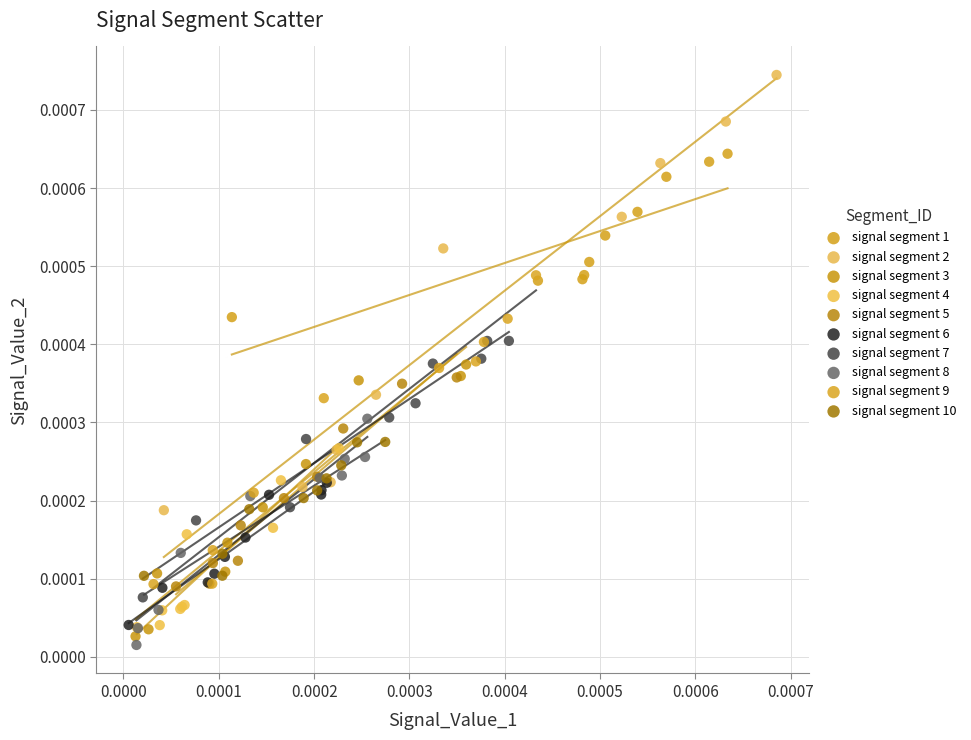

Which series has the largest Y range (max minus min)?

signal segment 2